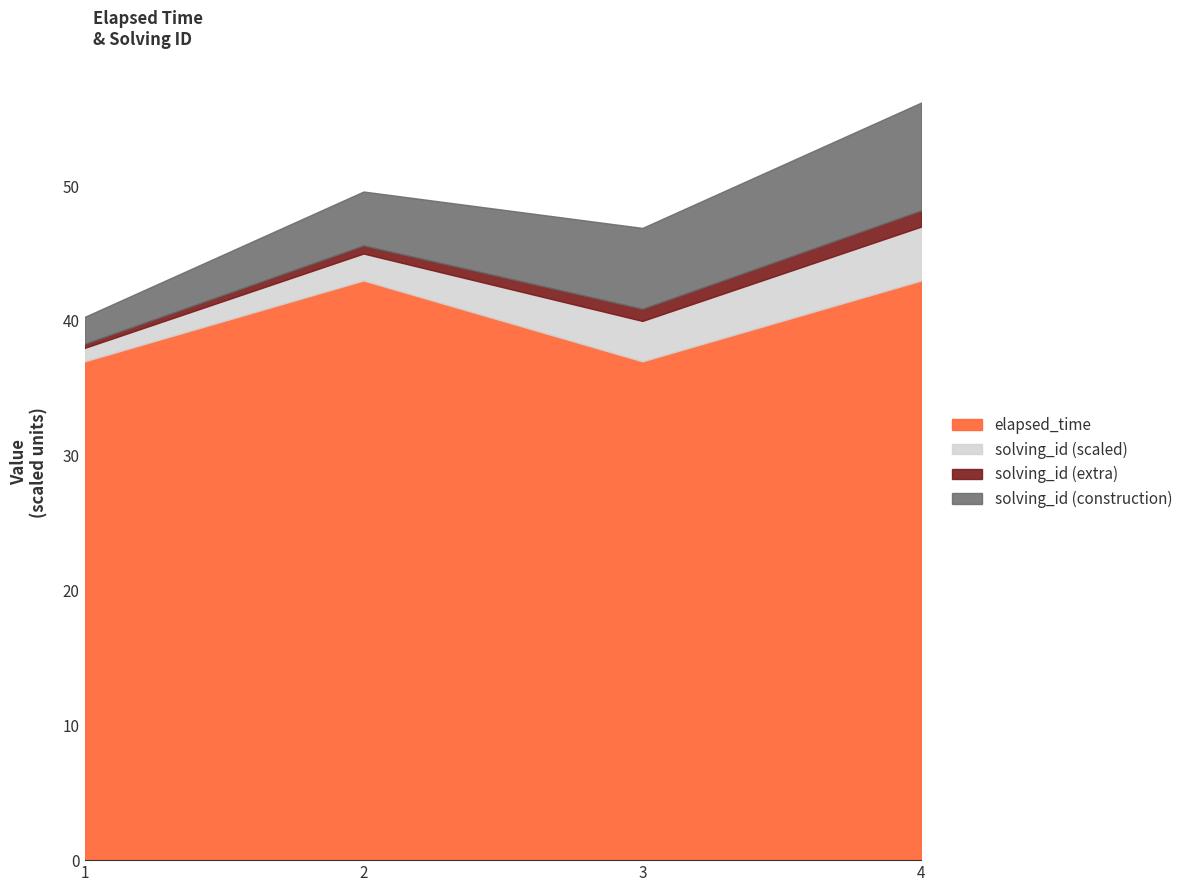

The solving_id series shows 3 at 2. True or false?

False